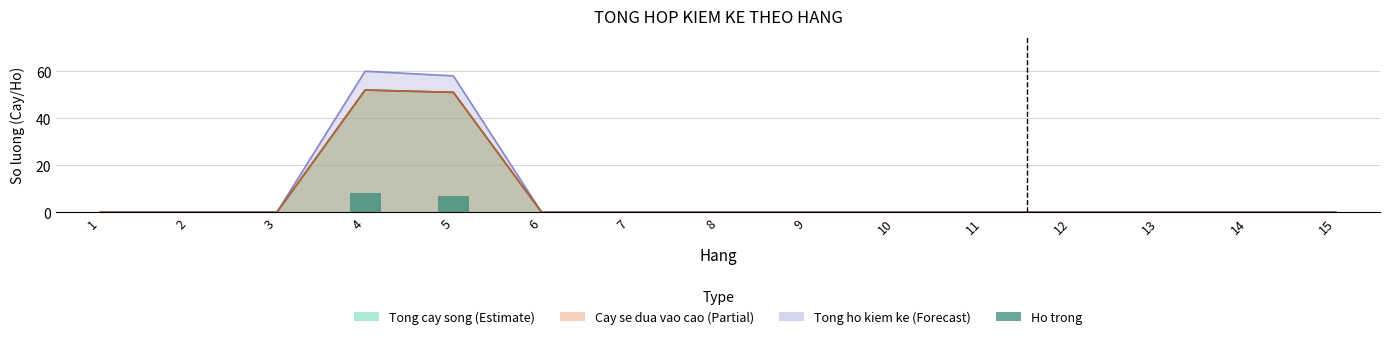

Reading right to left, what are all the values shown in this chart?

0	0	0	0	0	0	0	0	0	0	7	8	0	0	0